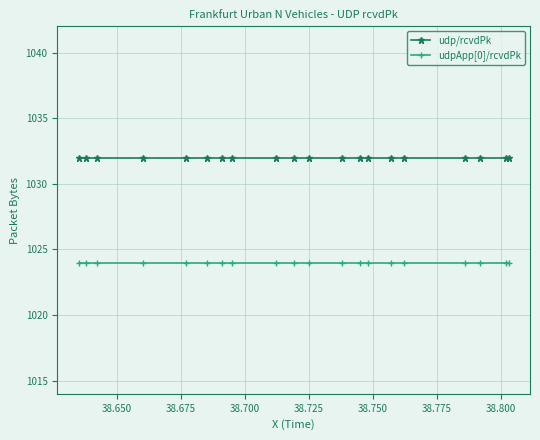

What is the greatest value displayed?

1032